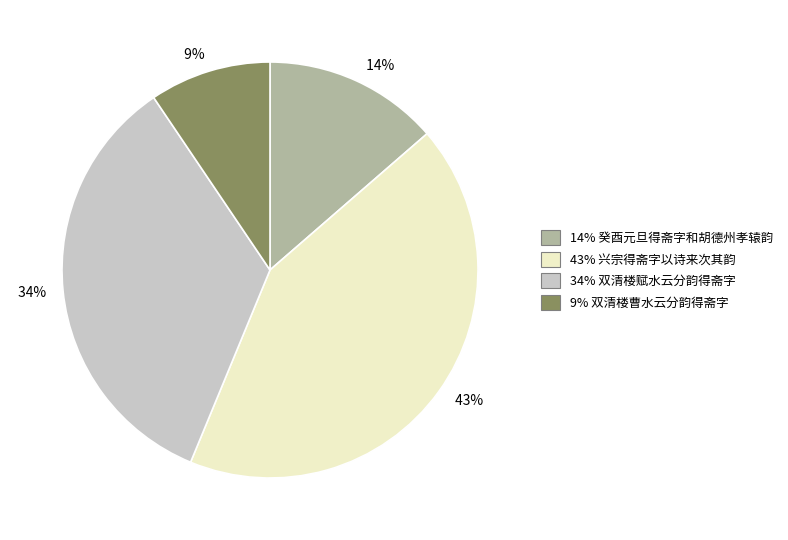

To the nearest percent, what is the average slice percentage?

25%